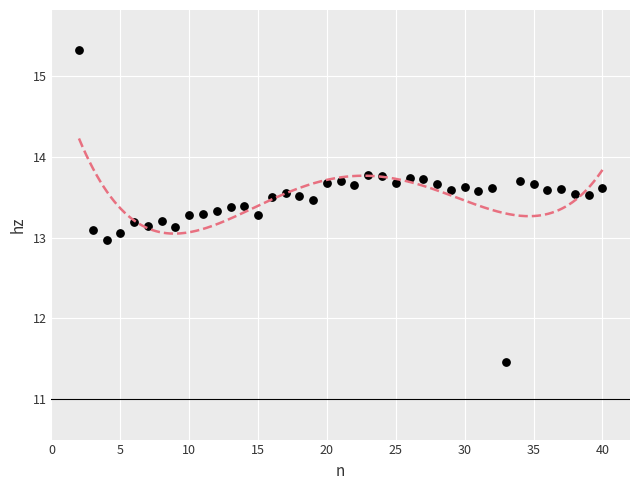

What is the range of X values (max minus min)?

38.0